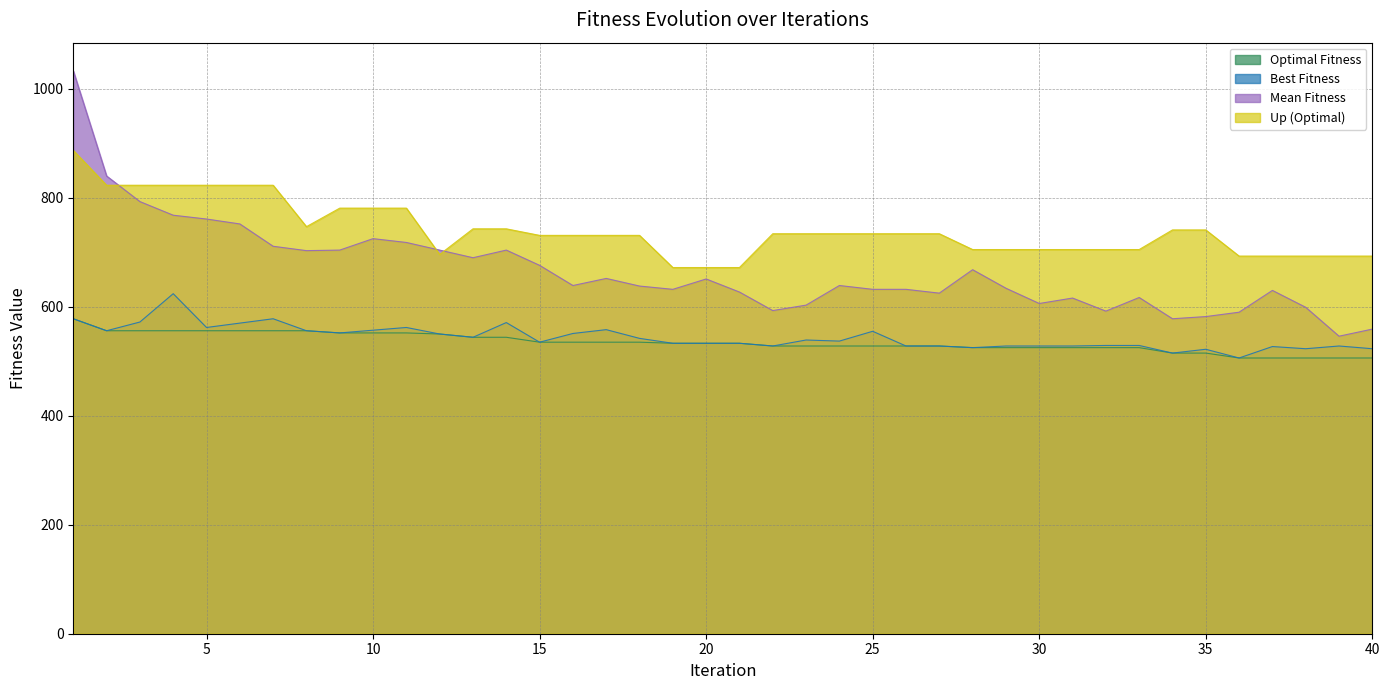

True or false: Optimal Fitness and Best Fitness cross at least once.

False